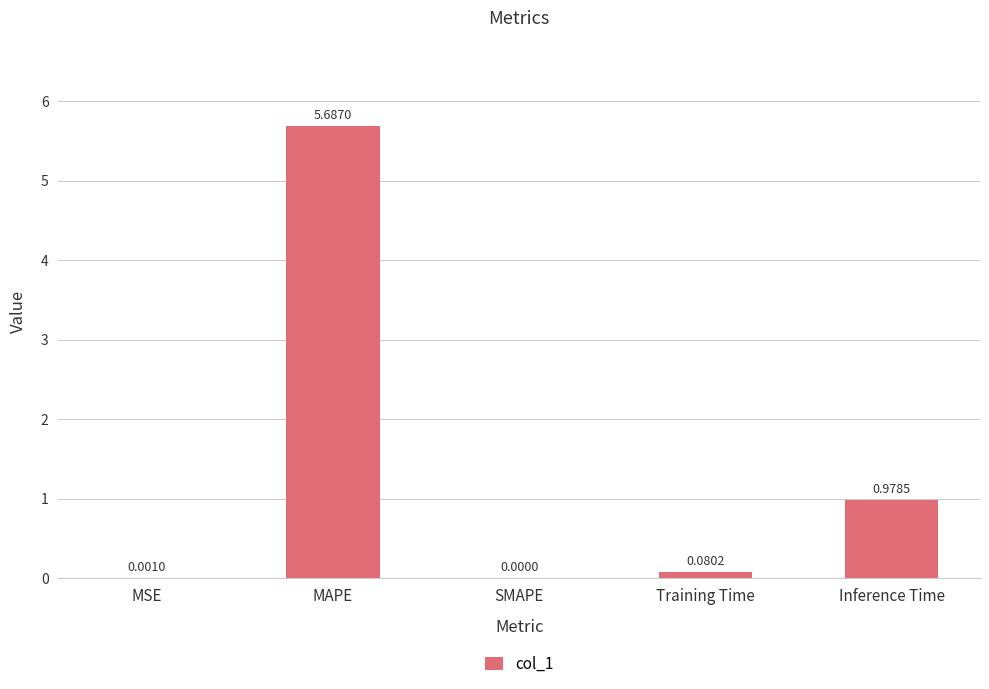

What is the change in value from SMAPE to Inference Time?

+1.0